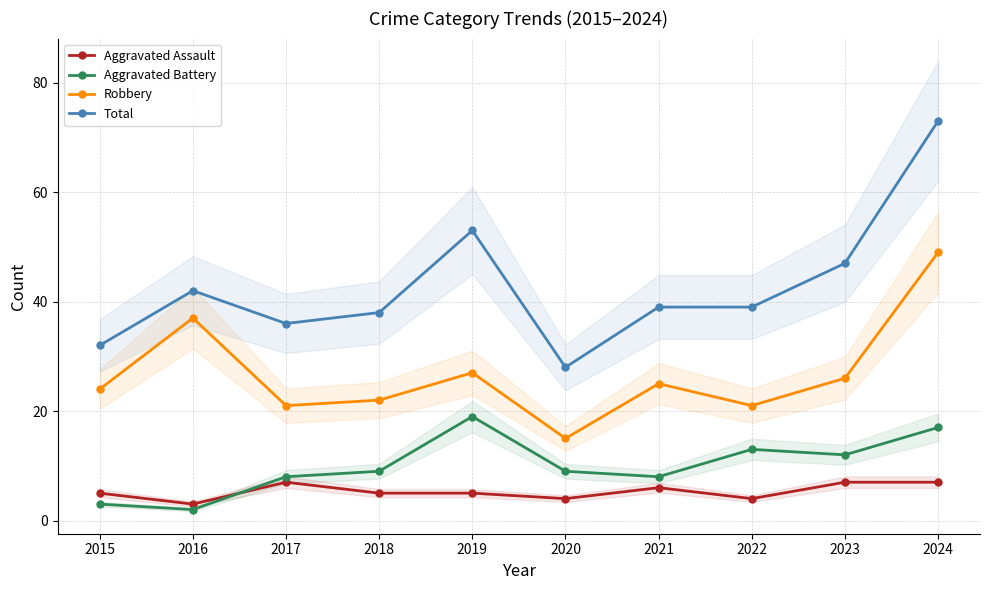

At which label is Aggravated Assault closest to 5?

2015